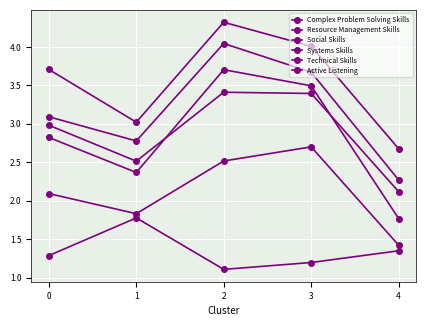

What is the highest value of the Social Skills series?

3.4